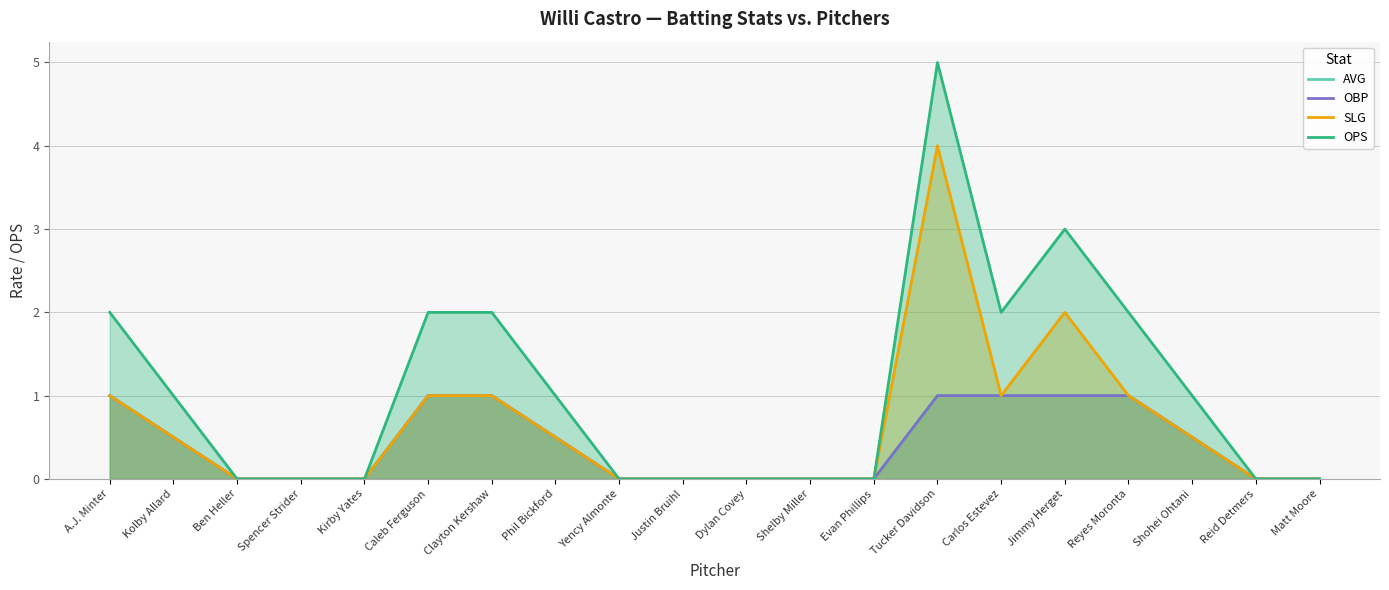

What is the sum of the SLG values at Evan Phillips and Carlos Estevez?

1.0